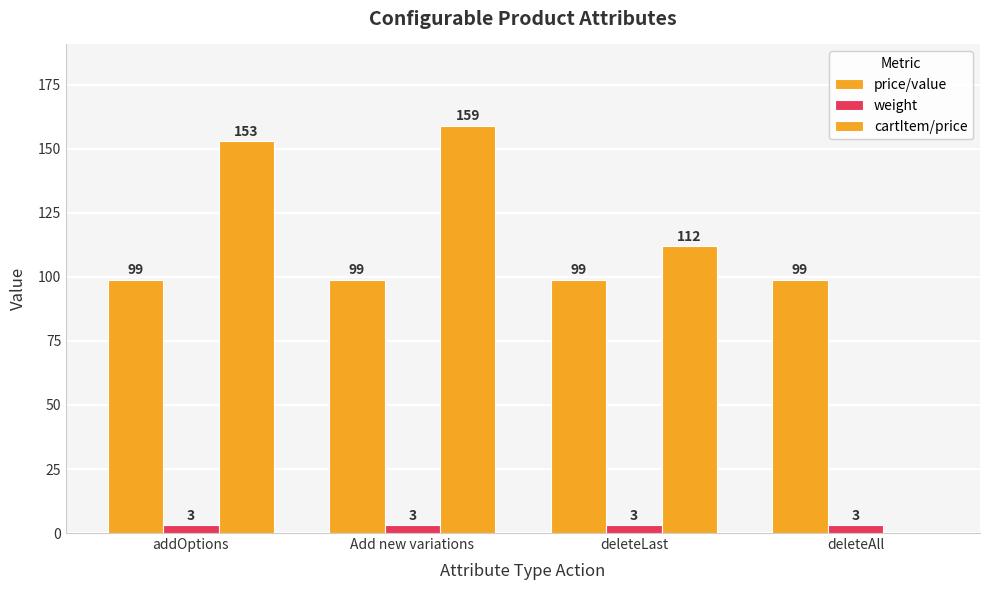

Which series has the largest total across all categories?

cartItem/price